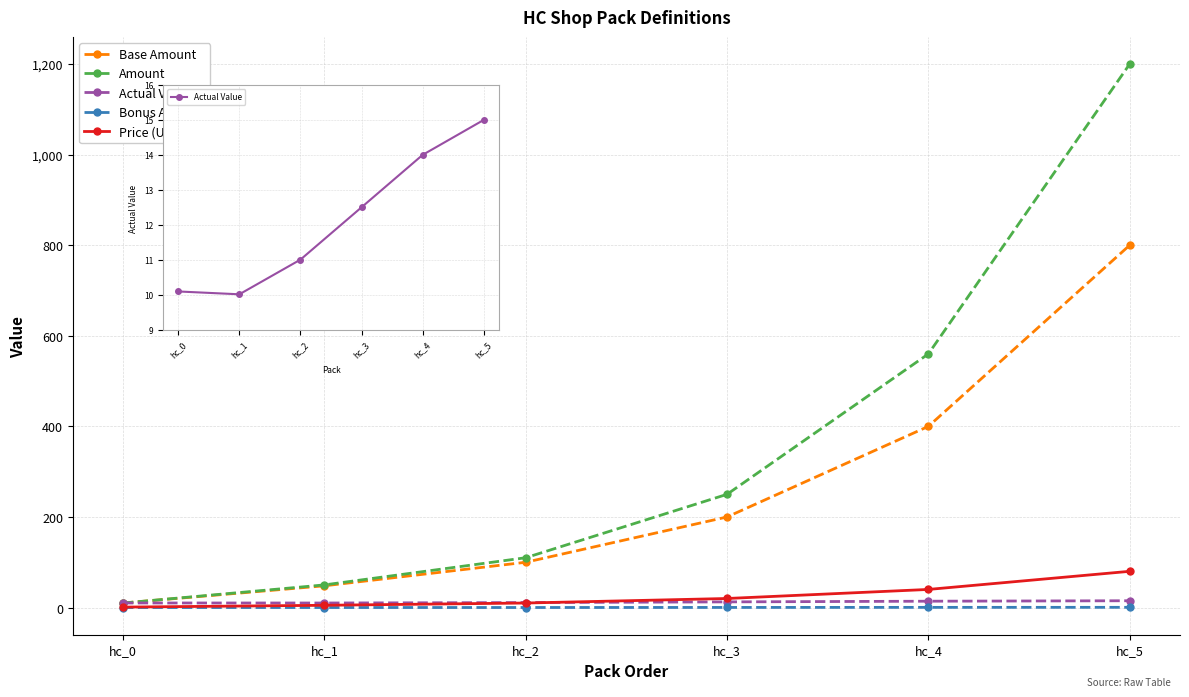

Reading left to right, transcribe all the data shown in this chart.

Base Amount: hc_0=10.0	hc_1=48.0	hc_2=100.0	hc_3=200.0	hc_4=400.0	hc_5=800.0
Amount: hc_0=10.0	hc_1=50.0	hc_2=110.0	hc_3=250.0	hc_4=560.0	hc_5=1200.0
Actual Value: hc_0=10.1	hc_1=10.0	hc_2=11.0	hc_3=12.5	hc_4=14.0	hc_5=15.0
Bonus Amount: hc_0=0.0	hc_1=0.1	hc_2=0.1	hc_3=0.2	hc_4=0.4	hc_5=0.5
Price (USD): hc_0=1.0	hc_1=5.0	hc_2=10.0	hc_3=20.0	hc_4=40.0	hc_5=80.0